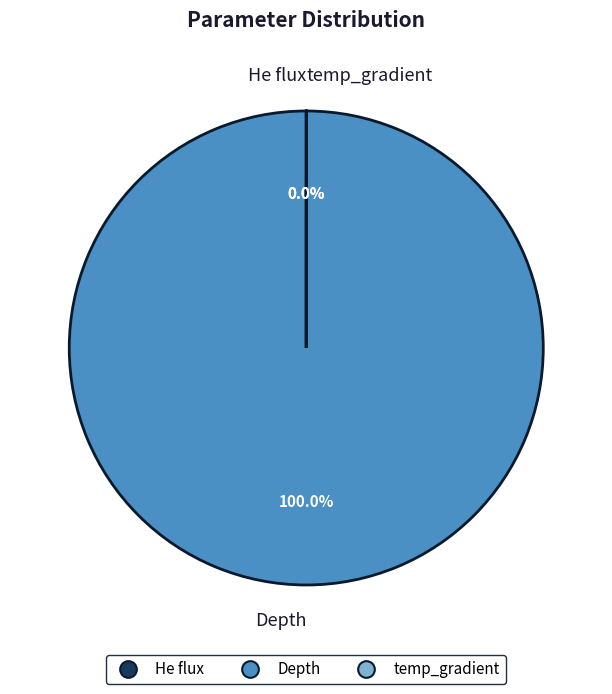

How many slices are in this pie chart?

3